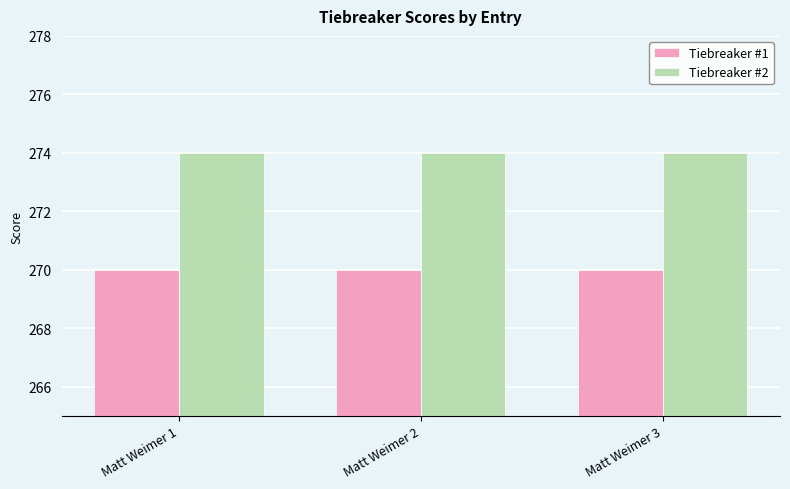

Which series has the largest total across all categories?

Tiebreaker #2